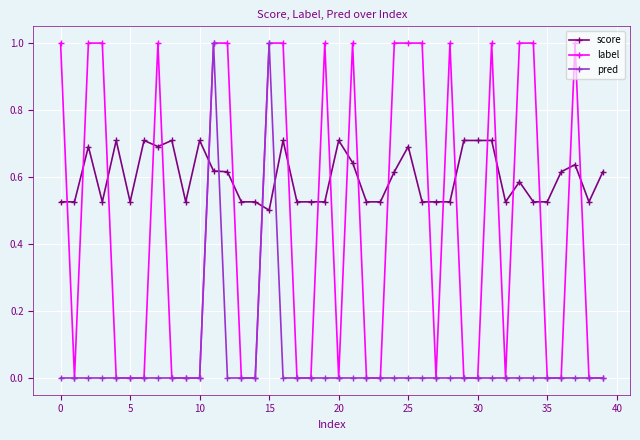

How many intersections are there between score and pred?

4